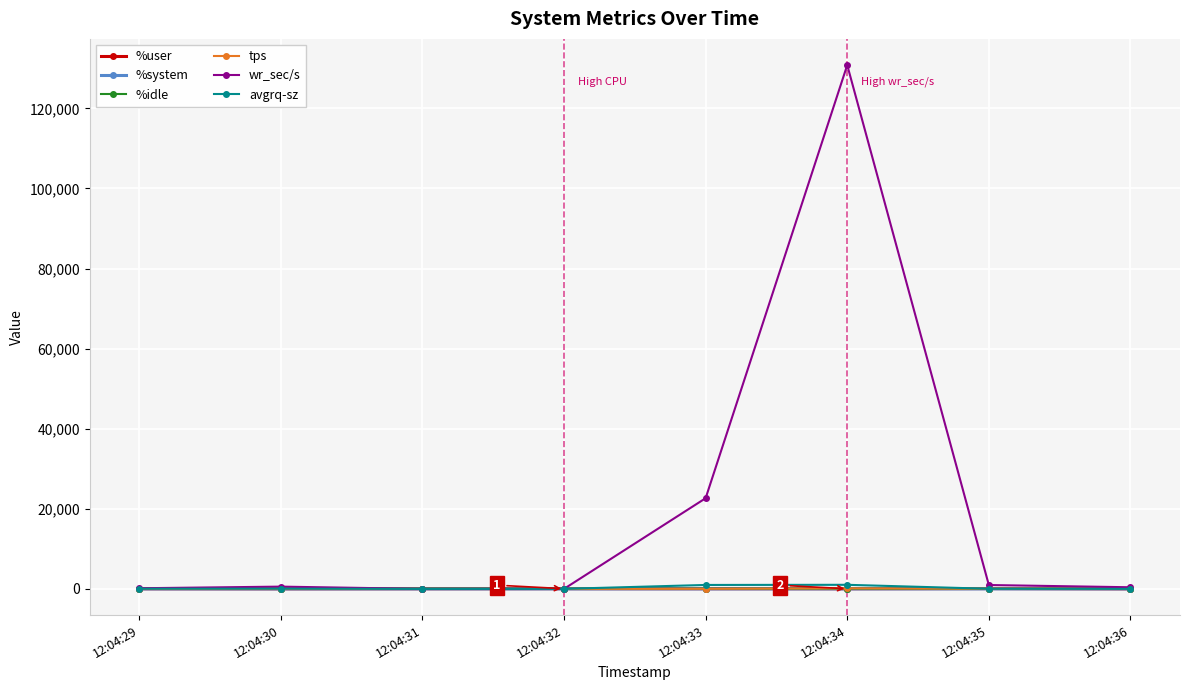

Which category has the highest value across all series?

12:04:34